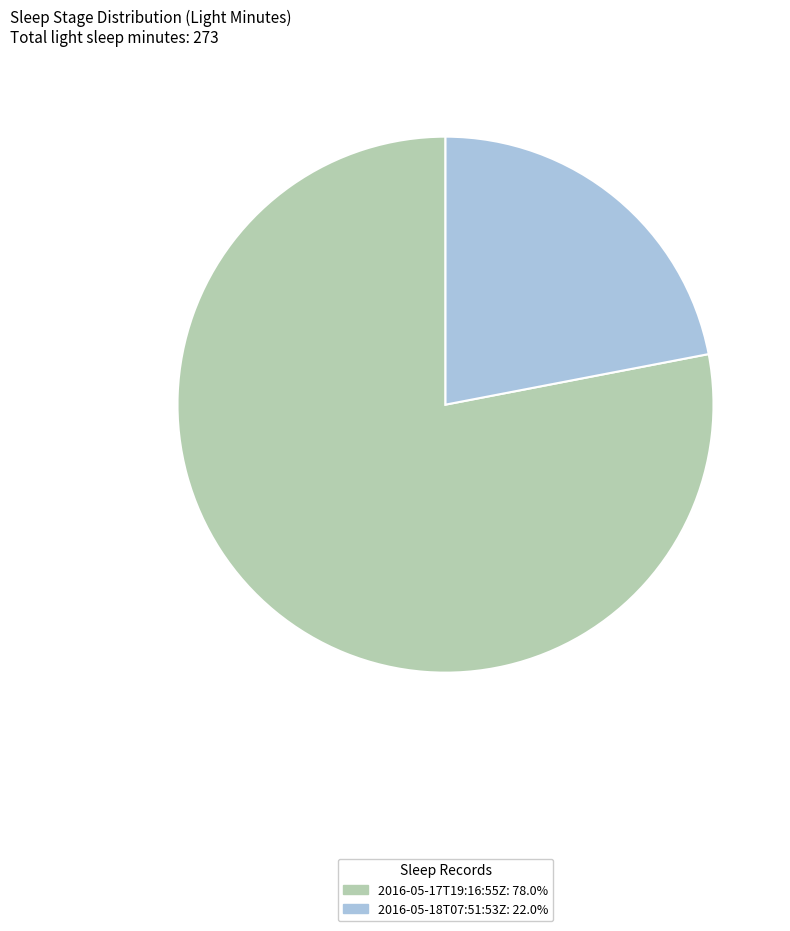

Approximately how many times larger is the value at 2016-05-18T07:51:53Z compared to 2016-05-17T19:16:55Z?

0.3